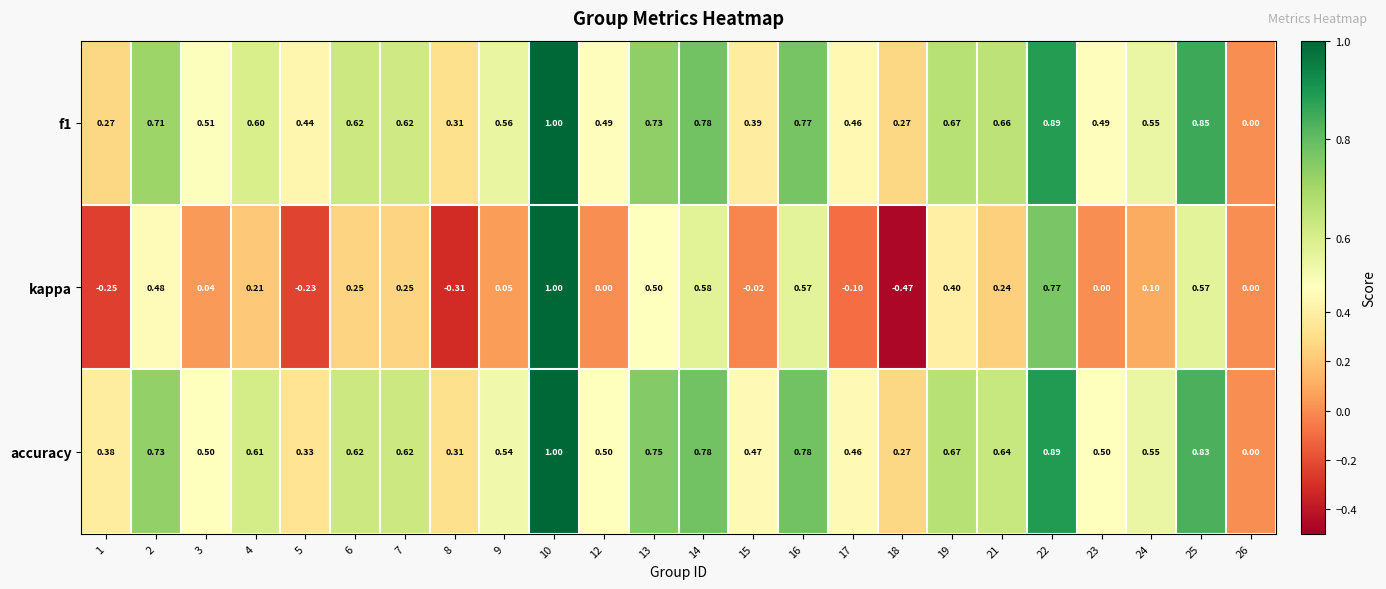

Which series has the widest spread of values?

kappa